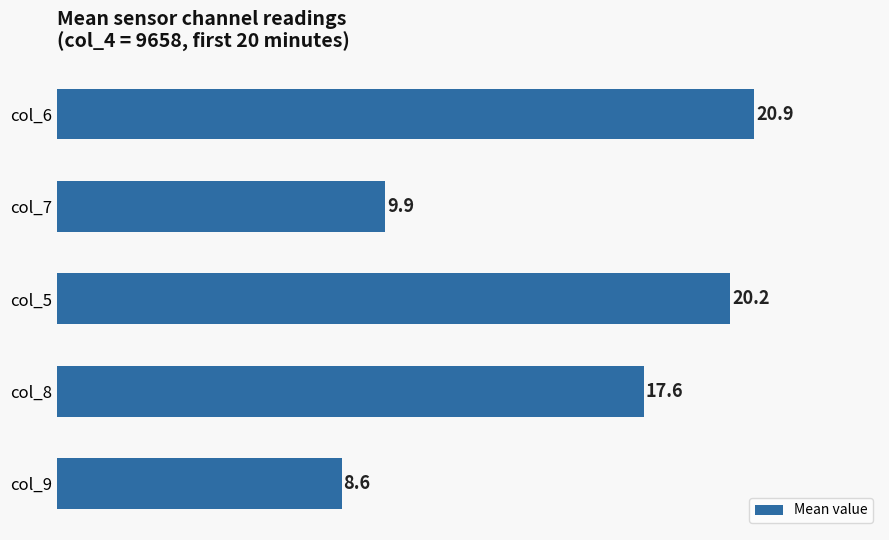

Rank the categories by value from lowest to highest.

col_9, col_7, col_8, col_5, col_6